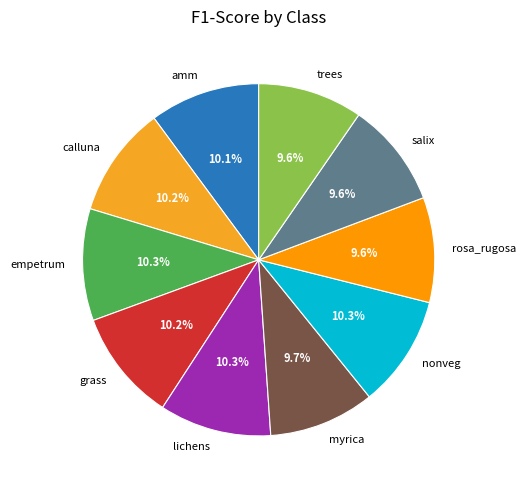

Is there a majority slice in this chart?

No